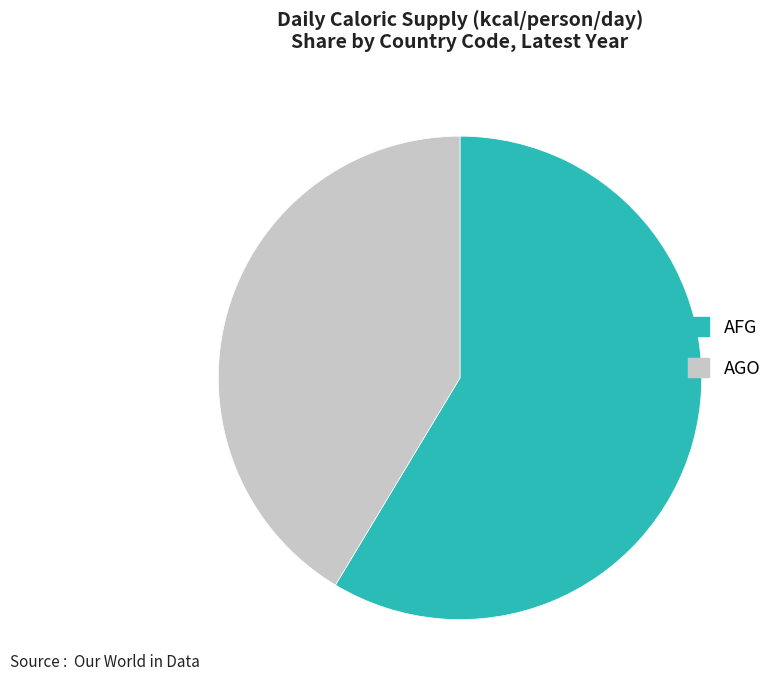

What is the majority slice?

AFG